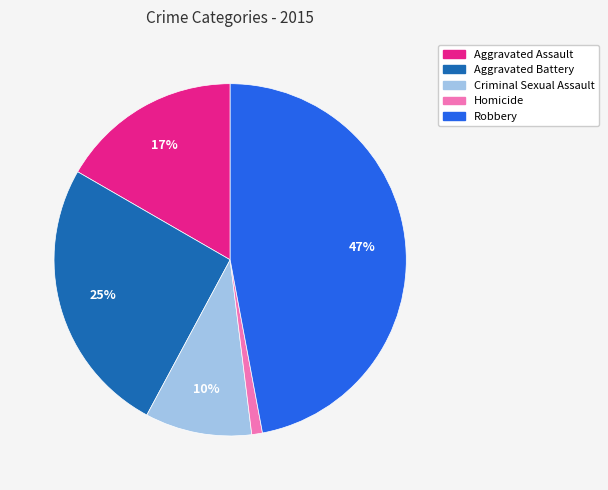

Rank the categories by value from highest to lowest.

Robbery, Aggravated Battery, Aggravated Assault, Criminal Sexual Assault, Homicide